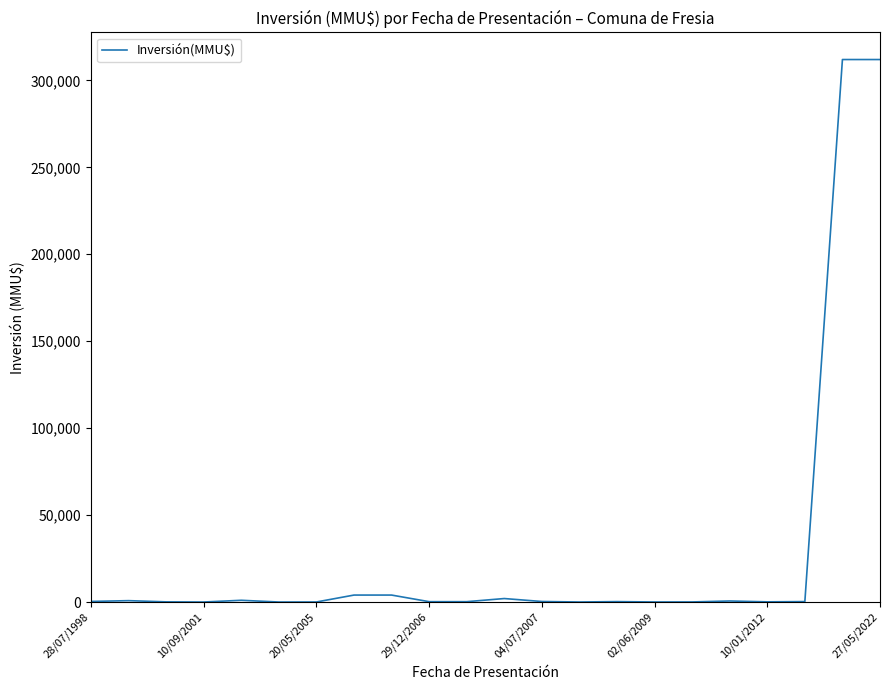

Is this an area chart (filled region under the line)?

No